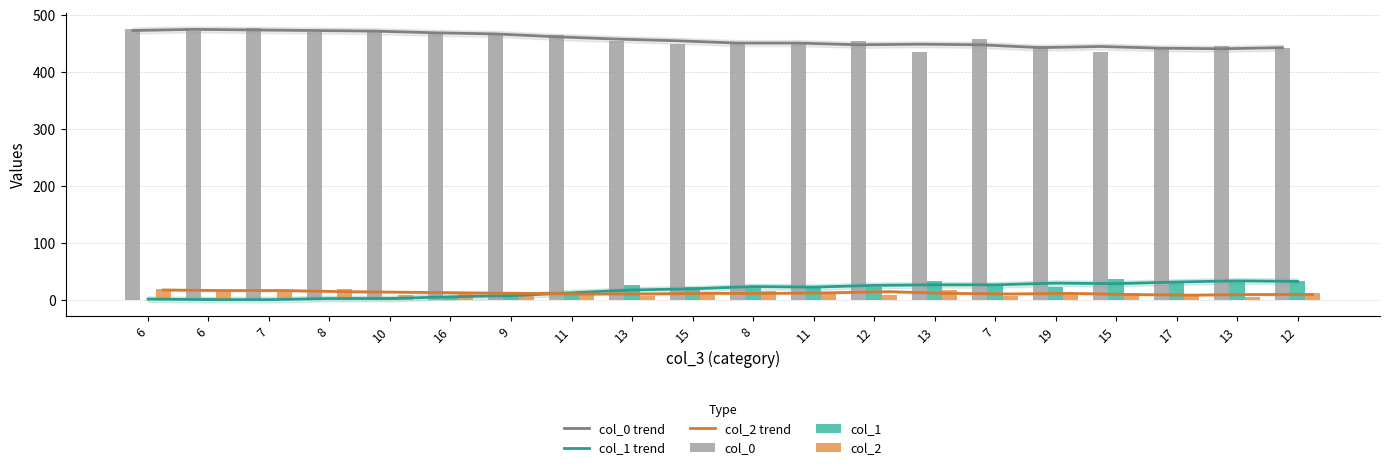

At how many categories does at least one series exceed 87?

20